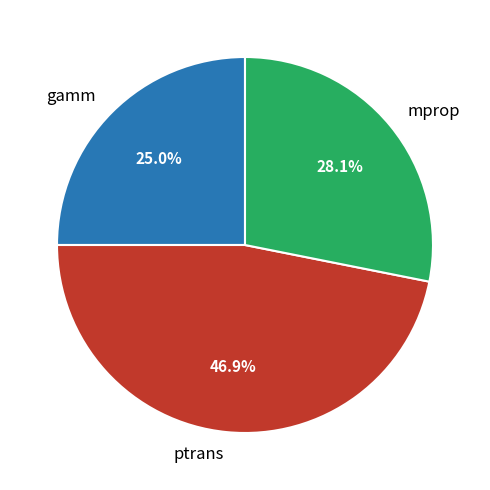

What is the total percentage of ptrans and gamm?

71.9%